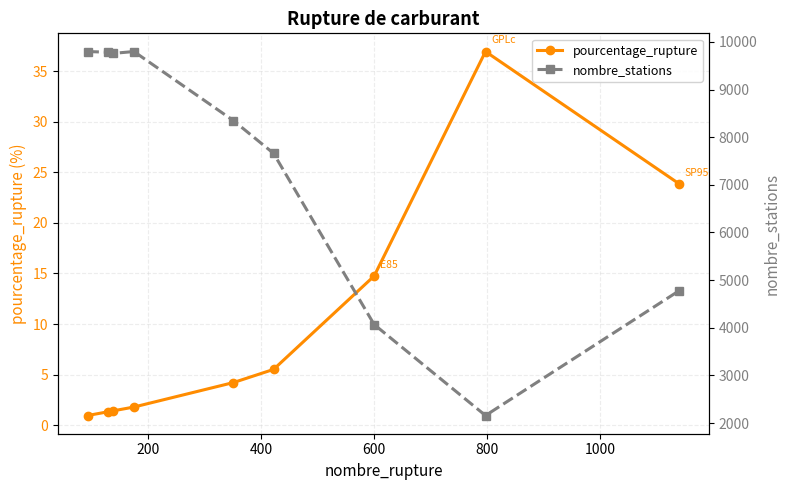

Which series has the widest spread of values?

nombre_stations